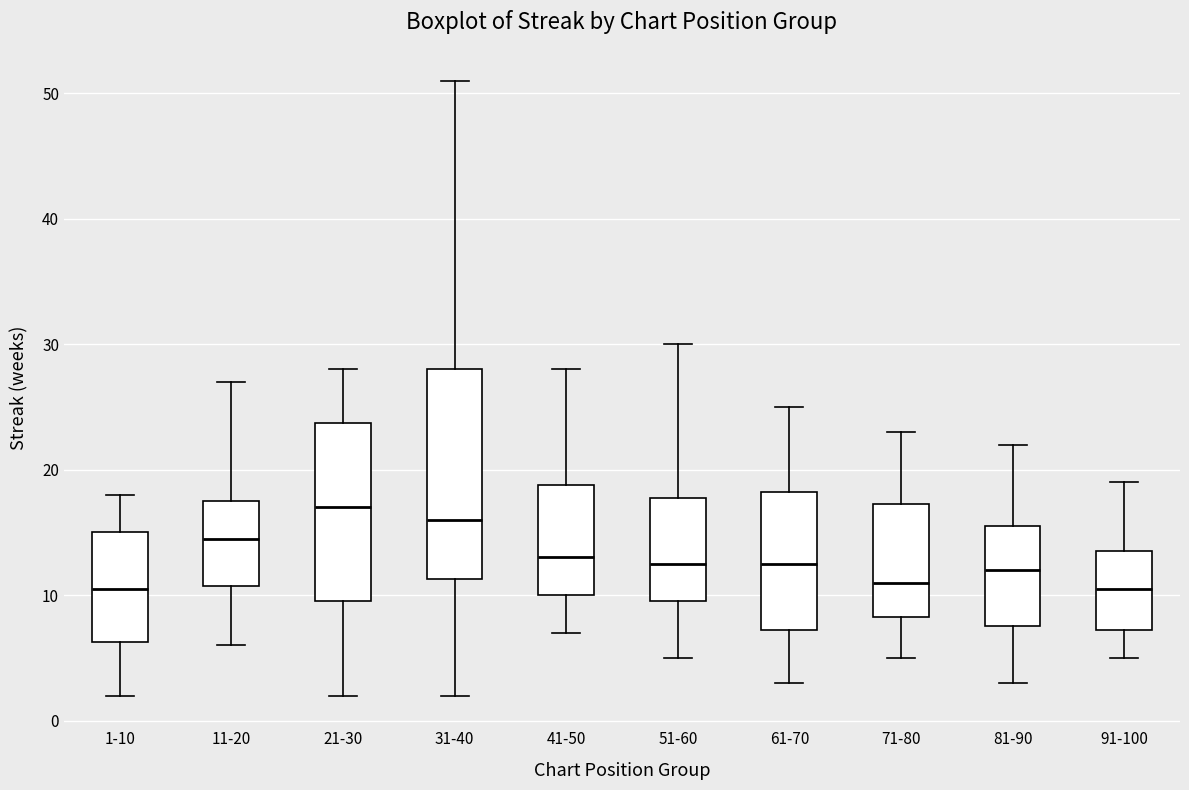

Reading left to right, read every box against the y-axis: the position of its median line, the range the box covers, and the ends of its whiskers. The values are not printed on the chart, so give them approximately, as read against the axis.

1-10: median 11, box 6 to 15, whiskers 2 to 18
11-20: median 15, box 11 to 18, whiskers 6 to 27
21-30: median 17, box 10 to 24, whiskers 2 to 28
31-40: median 16, box 11 to 28, whiskers 2 to 51
41-50: median 13, box 10 to 19, whiskers 7 to 28
51-60: median 13, box 10 to 18, whiskers 5 to 30
61-70: median 13, box 7 to 18, whiskers 3 to 25
71-80: median 11, box 8 to 17, whiskers 5 to 23
81-90: median 12, box 8 to 16, whiskers 3 to 22
91-100: median 11, box 7 to 14, whiskers 5 to 19